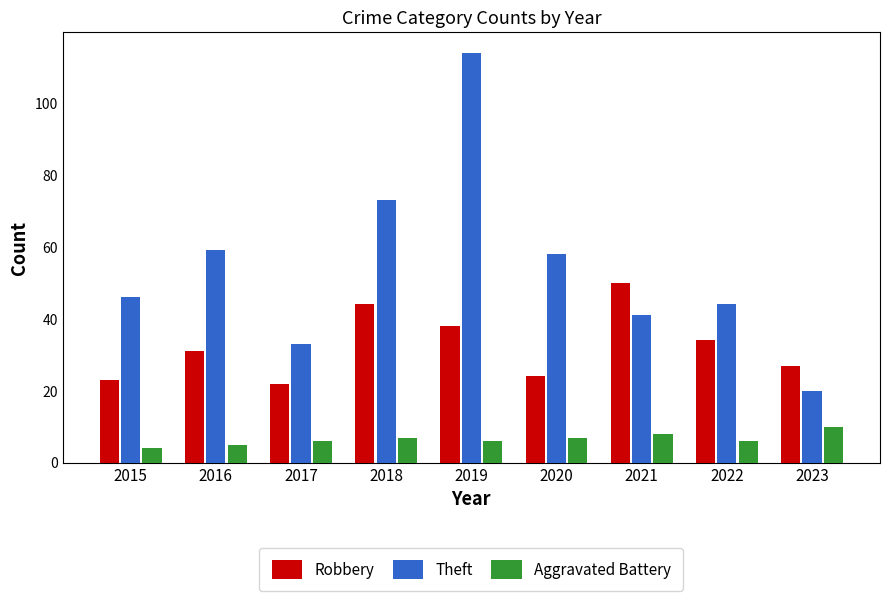

Reading left to right, list all the values displayed in this chart.

Robbery: 2015=23	2016=31	2017=22	2018=44	2019=38	2020=24	2021=50	2022=34	2023=27
Theft: 2015=46	2016=59	2017=33	2018=73	2019=114	2020=58	2021=41	2022=44	2023=20
Aggravated Battery: 2015=4	2016=5	2017=6	2018=7	2019=6	2020=7	2021=8	2022=6	2023=10